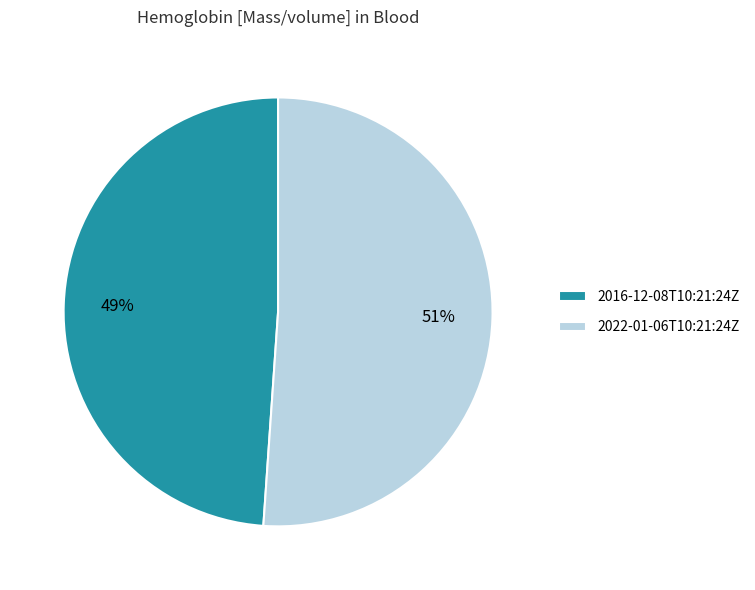

Which has a higher value, 2016-12-08T10:21:24Z or 2022-01-06T10:21:24Z?

2022-01-06T10:21:24Z